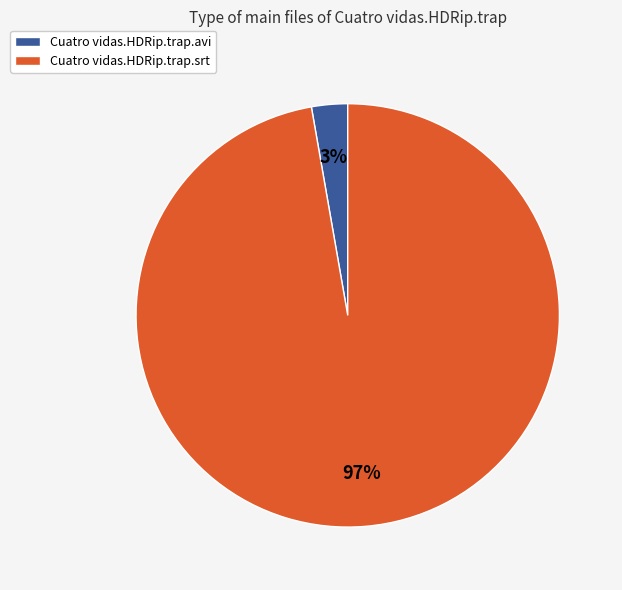

To the nearest percent, what portion does Cuatro vidas.HDRip.trap.avi represent?

3%